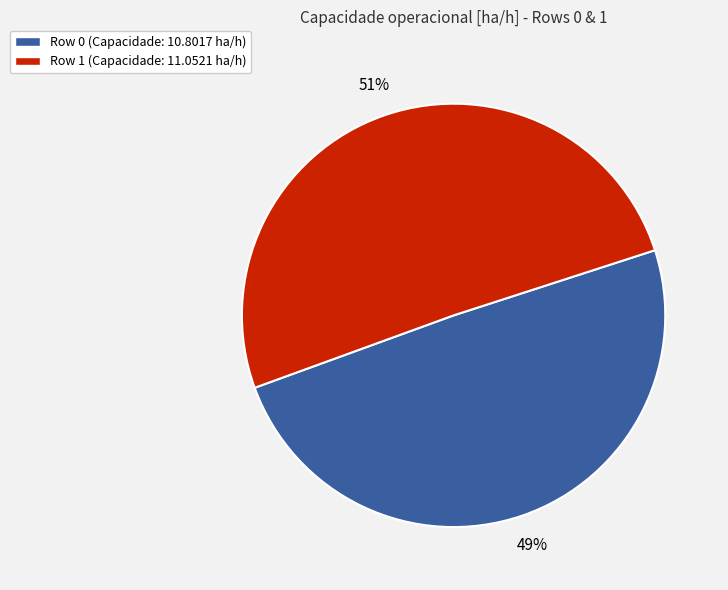

True or false: Row 0 accounts for 35% of the total.

False